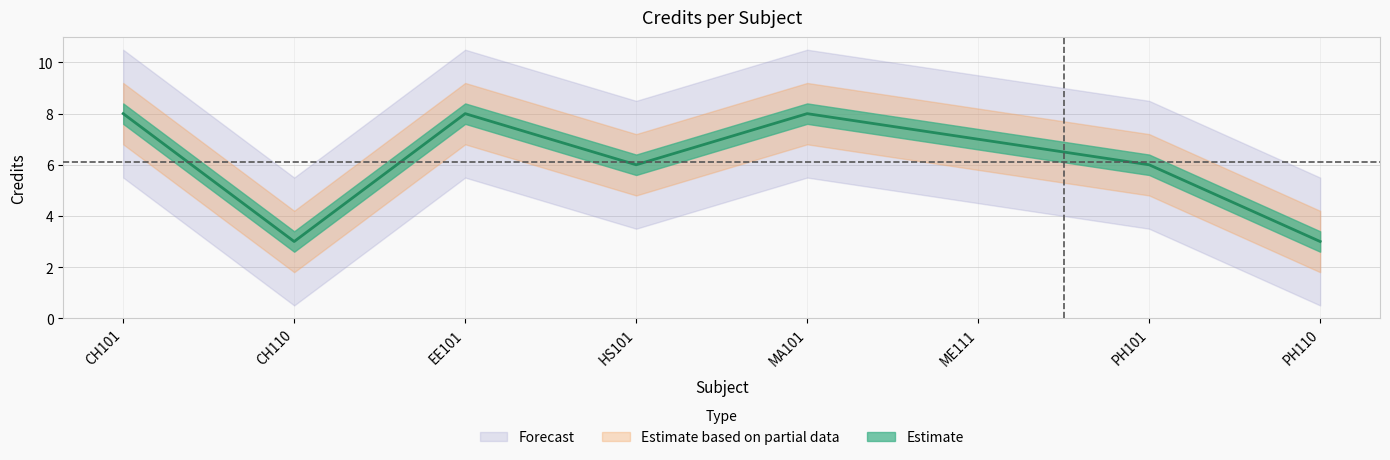

Reading right to left, list all the values displayed in this chart.

3	6	7	8	6	8	3	8